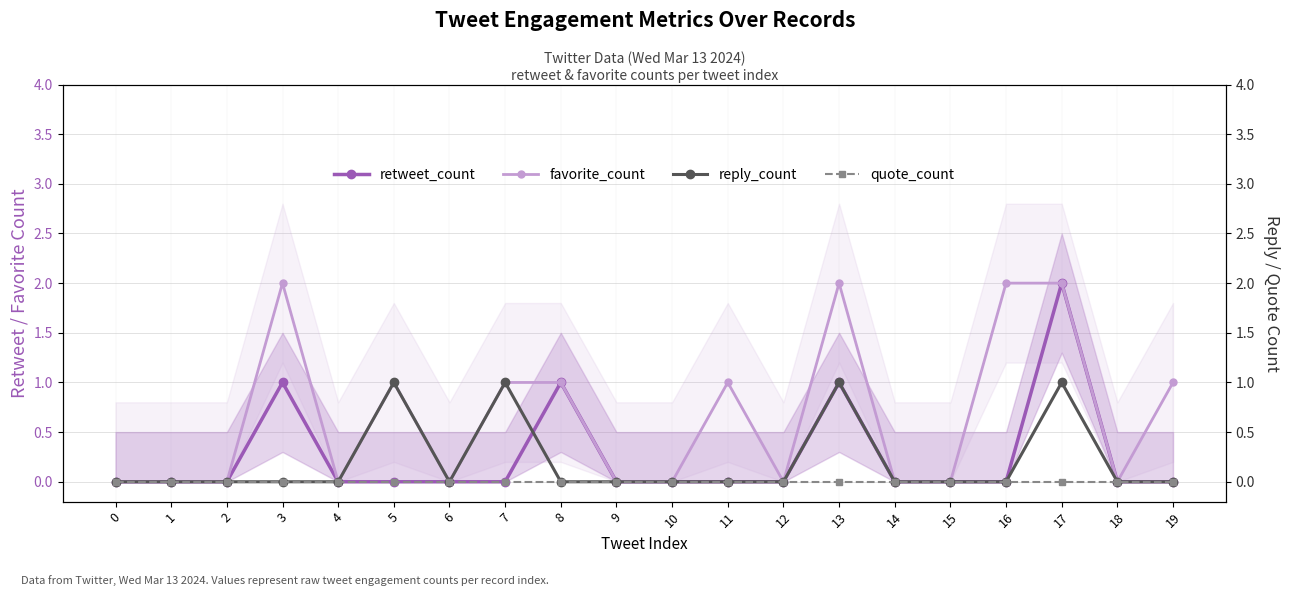

List the series in order of their peak value, lowest first.

quote_count, reply_count, retweet_count, favorite_count